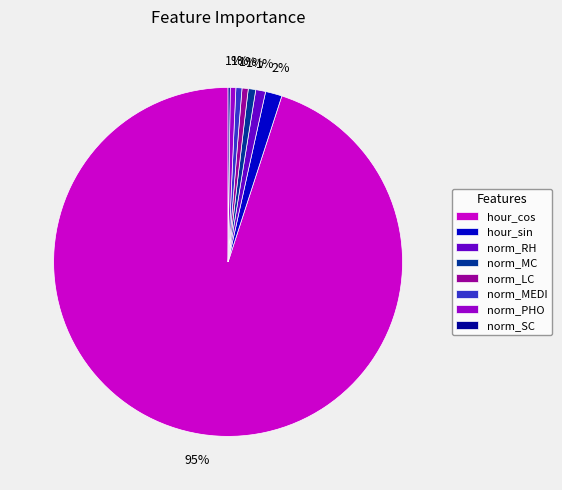

Which slice is the largest?

hour_cos